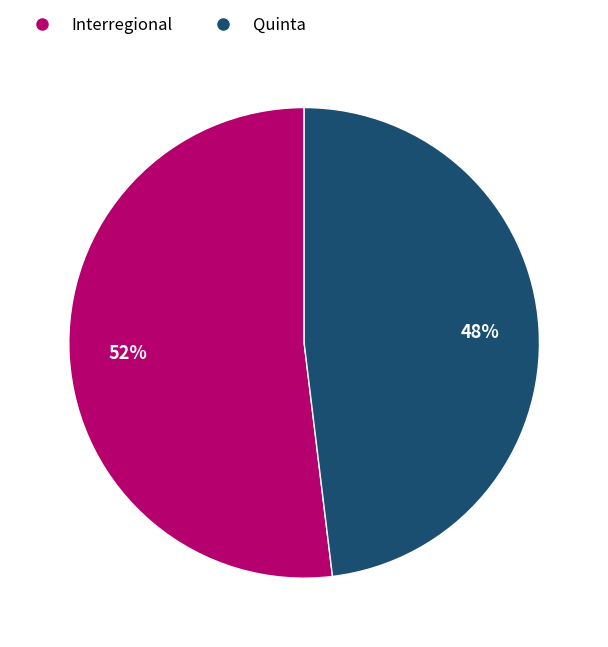

Which category has the biggest portion of the pie?

Interregional